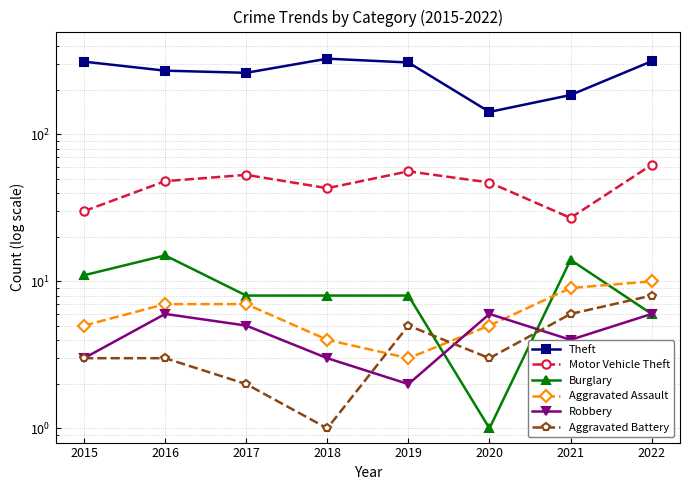

Does the chart display data point markers on the line(s)?

Yes